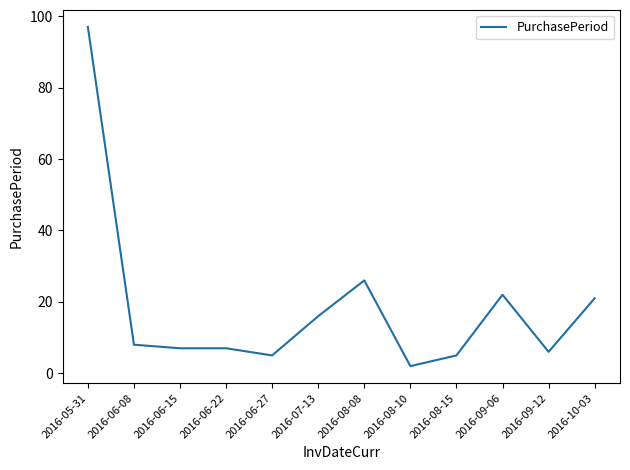

At which category does the chart reach its peak across all series?

2016-05-31